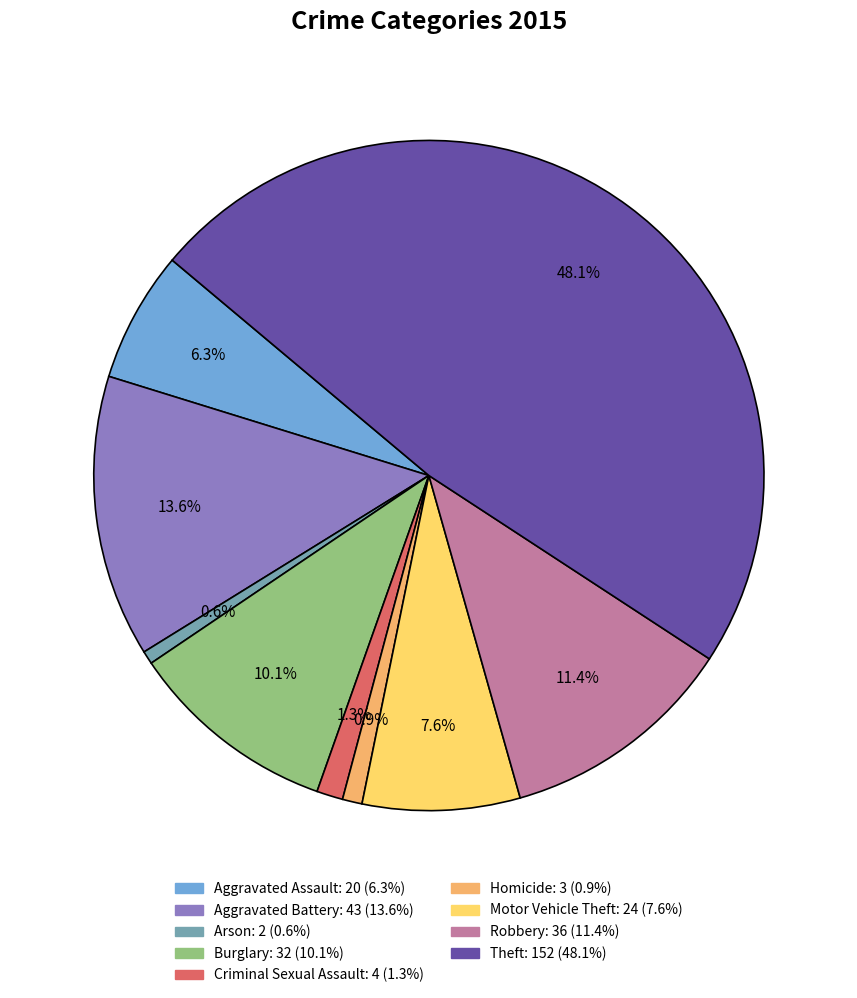

Which slice is the largest?

Theft